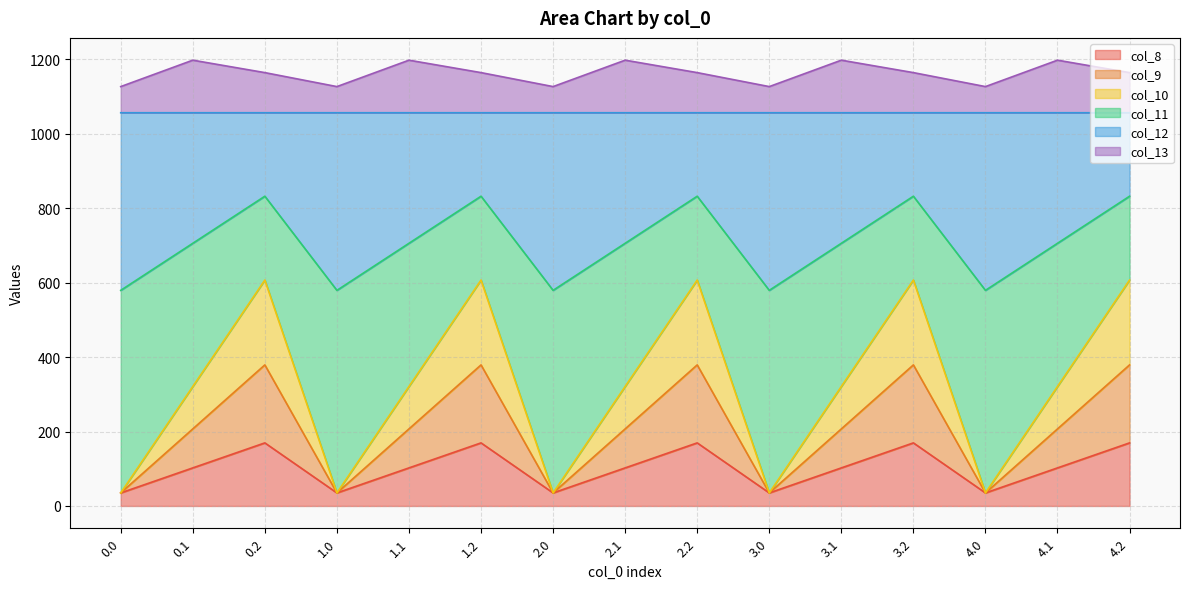

Between 3.0 and 3.2, which is larger?

3.2